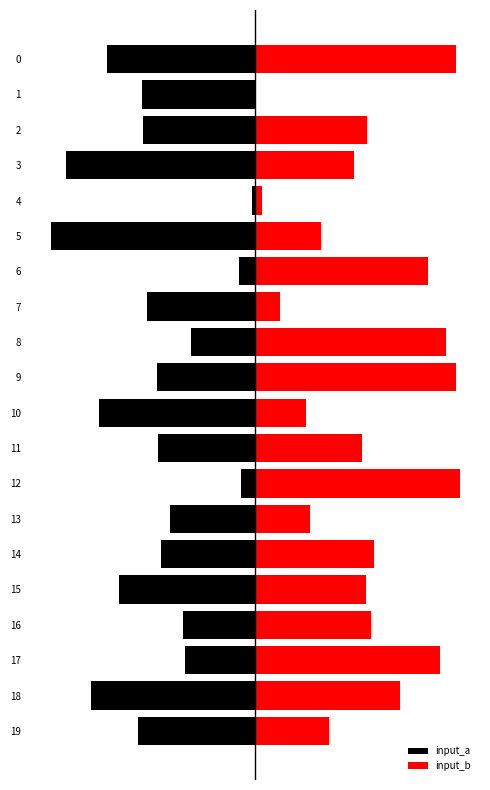

True or false: input_b has a value of 9 at 10.

False